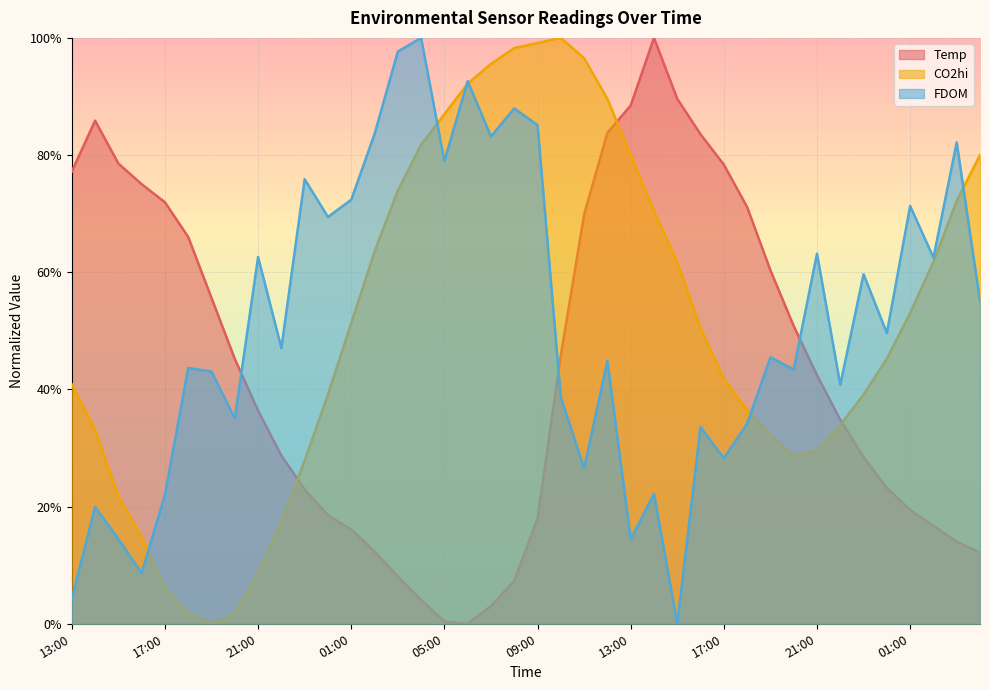

At which label does CO2hi reach its peak?

10:00